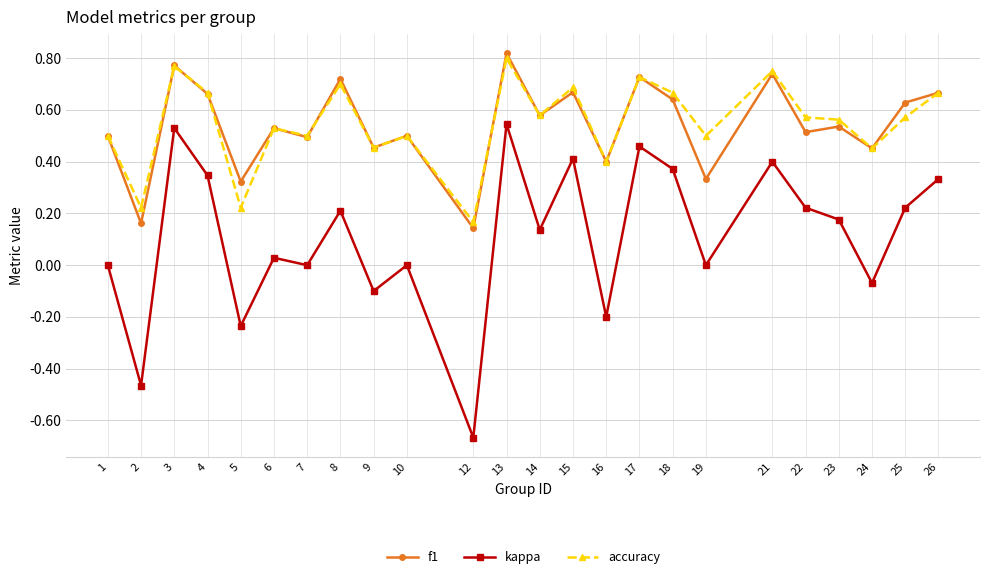

At which category does the chart reach its peak across all series?

13